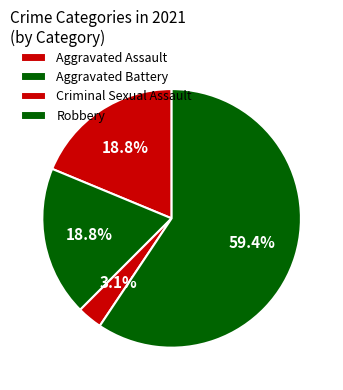

What percentage is the Robbery slice, to the nearest percent?

59%